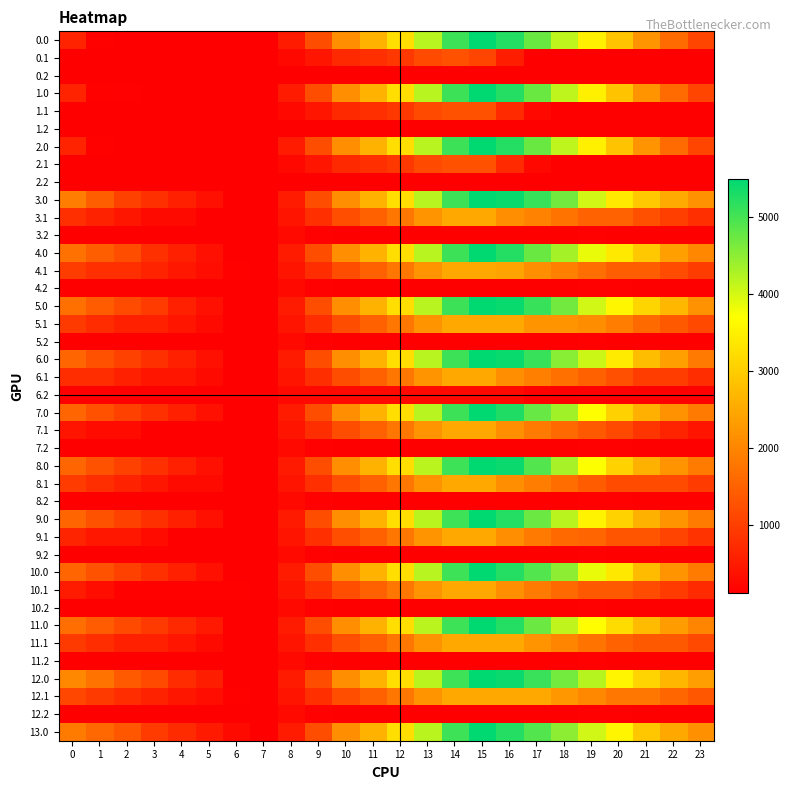

Reading left to right, list all the values displayed in this chart.

0.0: 0=611.0	1=157.0	2=123.1	3=118.7	4=113.7	5=109.9	6=109.9	7=109.9	8=501.2	9=1210.9	10=2118.0	11=2628.8	12=3242.0	13=4195.1	14=5056.7	15=5495.3	16=5241.9	17=4742.0	18=4149.4	19=3493.6	20=2857.4	21=2212.6	22=1614.3	23=1097.8
0.1: 0=109.9	1=109.9	2=109.9	3=109.9	4=109.9	5=109.9	6=109.9	7=109.9	8=233.9	9=423.1	10=694.4	11=780.5	12=913.8	13=1152.8	14=1265.4	15=1090.5	16=537.7	17=115.5	18=110.1	19=109.9	20=109.9	21=109.9	22=109.9	23=109.9
0.2: 0=109.9	1=109.9	2=109.9	3=109.9	4=109.9	5=109.9	6=109.9	7=109.9	8=109.9	9=109.9	10=109.9	11=109.9	12=109.9	13=109.9	14=109.9	15=109.9	16=109.9	17=109.9	18=109.9	19=109.9	20=109.9	21=109.9	22=109.9	23=109.9
1.0: 0=611.0	1=157.0	2=131.2	3=126.7	4=121.8	5=118.0	6=109.9	7=109.9	8=501.2	9=1210.9	10=2118.0	11=2628.8	12=3242.0	13=4195.1	14=5056.7	15=5495.3	16=5241.9	17=4742.0	18=4149.4	19=3493.6	20=2857.4	21=2212.6	22=1614.3	23=1097.8
1.1: 0=109.9	1=109.9	2=109.9	3=109.9	4=109.9	5=109.9	6=109.9	7=109.9	8=233.9	9=423.1	10=694.4	11=780.5	12=913.8	13=1152.8	14=1265.4	15=1265.4	16=712.6	17=241.3	18=124.8	19=124.6	20=109.9	21=109.9	22=109.9	23=109.9
1.2: 0=109.9	1=109.9	2=109.9	3=109.9	4=109.9	5=109.9	6=109.9	7=109.9	8=109.9	9=109.9	10=109.9	11=109.9	12=109.9	13=109.9	14=109.9	15=109.9	16=109.9	17=109.9	18=109.9	19=109.9	20=109.9	21=109.9	22=109.9	23=109.9
2.0: 0=611.0	1=157.0	2=123.1	3=118.7	4=113.7	5=109.9	6=109.9	7=109.9	8=501.2	9=1210.9	10=2118.0	11=2628.8	12=3242.0	13=4195.1	14=5056.7	15=5495.3	16=5241.9	17=4742.0	18=4149.4	19=3493.6	20=2857.4	21=2212.6	22=1614.3	23=1097.8
2.1: 0=109.9	1=109.9	2=109.9	3=109.9	4=109.9	5=109.9	6=109.9	7=109.9	8=233.9	9=423.1	10=694.4	11=780.5	12=913.8	13=1152.8	14=1265.4	15=1265.4	16=712.6	17=241.3	18=110.1	19=109.9	20=109.9	21=109.9	22=109.9	23=109.9
2.2: 0=109.9	1=109.9	2=109.9	3=109.9	4=109.9	5=109.9	6=109.9	7=109.9	8=109.9	9=109.9	10=109.9	11=109.9	12=109.9	13=109.9	14=109.9	15=109.9	16=109.9	17=109.9	18=109.9	19=109.9	20=109.9	21=109.9	22=109.9	23=109.9
3.0: 0=1869.6	1=1442.6	2=1028.1	3=799.5	4=570.3	5=342.3	6=109.9	7=109.9	8=501.2	9=1210.9	10=2118.0	11=2628.8	12=3242.0	13=4195.1	14=5056.7	15=5495.3	16=5421.6	17=5101.6	18=4688.8	19=4033.0	20=3396.8	21=2931.8	22=2513.3	23=2176.6
3.1: 0=782.1	1=597.1	2=425.5	3=259.2	4=259.2	5=109.9	6=109.9	7=109.9	8=410.1	9=775.5	10=1223.1	11=1485.4	12=1794.9	13=2210.1	14=2490.0	15=2490.0	16=2117.0	17=1961.1	18=1731.4	19=1507.0	20=1507.0	21=1250.0	22=1005.7	23=782.1
3.2: 0=109.9	1=109.9	2=109.9	3=109.9	4=109.9	5=109.9	6=109.9	7=111.3	8=252.6	9=140.9	10=109.9	11=109.9	12=109.9	13=109.9	14=109.9	15=109.9	16=109.9	17=109.9	18=109.9	19=136.7	20=115.3	21=109.9	22=109.9	23=109.9
4.0: 0=1716.8	1=1442.6	2=1207.9	3=799.5	4=570.3	5=342.3	6=109.9	7=109.9	8=501.2	9=1210.9	10=2118.0	11=2628.8	12=3242.0	13=4195.1	14=5056.7	15=5495.3	16=5241.9	17=4742.0	18=4329.2	19=3853.2	20=3396.8	21=2931.8	22=2360.6	23=2023.9
4.1: 0=969.0	1=784.0	2=784.0	3=617.7	4=454.4	5=305.2	6=149.4	7=109.9	8=396.3	9=761.7	10=1209.3	11=1471.6	12=1781.1	13=2196.4	14=2485.1	15=2490.0	16=2421.4	17=2129.9	18=1900.2	19=1675.8	20=1436.9	21=1436.9	22=1192.6	23=969.0
4.2: 0=109.9	1=109.9	2=109.9	3=109.9	4=109.9	5=109.9	6=109.9	7=111.3	8=252.6	9=140.9	10=109.9	11=109.9	12=109.9	13=109.9	14=109.9	15=109.9	16=109.9	17=109.9	18=109.9	19=136.7	20=136.7	21=109.9	22=109.9	23=109.9
5.0: 0=1689.8	1=1415.5	2=1180.9	3=952.2	4=570.3	5=342.3	6=109.9	7=109.9	8=501.2	9=1210.9	10=2118.0	11=2628.8	12=3242.0	13=4195.1	14=5056.7	15=5495.3	16=5421.6	17=5101.6	18=4688.8	19=4033.0	20=3576.6	21=3111.6	22=2693.1	23=2176.6
5.1: 0=934.7	1=749.8	2=578.1	3=578.1	4=414.9	5=265.6	6=109.9	7=109.9	8=396.3	9=761.7	10=1209.3	11=1471.6	12=1781.1	13=2196.4	14=2485.1	15=2490.0	16=2490.0	17=2198.5	18=2198.5	19=2107.2	20=1868.3	21=1611.3	22=1367.0	23=1143.4
5.2: 0=109.9	1=109.9	2=109.9	3=109.9	4=109.9	5=109.9	6=109.9	7=111.3	8=252.6	9=140.9	10=109.9	11=109.9	12=109.9	13=109.9	14=109.9	15=109.9	16=109.9	17=109.9	18=109.9	19=136.7	20=115.3	21=109.9	22=109.9	23=109.9
6.0: 0=1537.0	1=1262.8	2=1028.1	3=799.5	4=570.3	5=342.3	6=109.9	7=109.9	8=501.2	9=1210.9	10=2118.0	11=2628.8	12=3242.0	13=4195.1	14=5056.7	15=5495.3	16=5421.6	17=5101.6	18=4536.1	19=4060.1	20=3423.9	21=2779.0	22=2360.6	23=1844.1
6.1: 0=752.9	1=752.9	2=581.2	3=414.9	4=414.9	5=265.6	6=109.9	7=109.9	8=399.4	9=764.8	10=1212.4	11=1474.7	12=1784.2	13=2199.4	14=2488.2	15=2493.0	16=2120.0	17=1926.4	18=1696.8	19=1472.3	20=1233.4	21=976.5	22=976.5	23=752.9
6.2: 0=109.9	1=109.9	2=109.9	3=109.9	4=109.9	5=109.9	6=109.9	7=111.3	8=252.6	9=252.6	10=252.6	11=252.6	12=252.6	13=252.6	14=252.6	15=252.6	16=252.6	17=142.3	18=109.9	19=131.3	20=109.9	21=109.9	22=109.9	23=109.9
7.0: 0=1537.0	1=1262.8	2=1028.1	3=799.5	4=570.3	5=342.3	6=109.9	7=109.9	8=501.2	9=1210.9	10=2118.0	11=2628.8	12=3242.0	13=4195.1	14=5056.7	15=5495.3	16=5268.9	17=4769.1	18=4356.3	19=3700.5	20=3064.3	21=2599.2	22=2180.8	23=1844.1
7.1: 0=408.4	1=276.3	2=276.3	3=109.9	4=109.9	5=109.9	6=109.9	7=109.9	8=397.1	9=762.5	10=1210.1	11=1472.4	12=1781.9	13=2197.1	14=2485.9	15=2490.8	16=2117.8	17=1826.3	18=1596.6	19=1372.2	20=1133.3	21=876.3	22=632.0	23=408.4
7.2: 0=109.9	1=109.9	2=109.9	3=109.9	4=109.9	5=109.9	6=109.9	7=109.9	8=251.2	9=139.6	10=109.9	11=109.9	12=109.9	13=109.9	14=109.9	15=109.9	16=109.9	17=109.9	18=109.9	19=136.7	20=136.7	21=109.9	22=109.9	23=109.9
8.0: 0=1542.9	1=1267.7	2=1032.0	3=802.3	4=572.2	5=343.1	6=109.8	7=109.8	8=494.0	9=1203.7	10=2110.7	11=2621.6	12=3234.8	13=4187.8	14=5049.4	15=5488.0	16=5413.4	17=4913.5	18=4320.9	19=3710.4	20=3074.2	21=2608.2	22=2188.7	23=1851.0
8.1: 0=956.7	1=770.8	2=598.1	3=430.8	4=266.5	5=266.5	6=109.8	7=109.8	8=408.9	9=773.4	10=1219.9	11=1481.3	12=1789.8	13=2204.0	14=2491.8	15=2495.7	16=2121.7	17=1877.4	18=1646.8	19=1421.3	20=1181.4	21=1181.4	22=1181.4	23=956.7
8.2: 0=109.8	1=109.8	2=109.8	3=109.8	4=109.8	5=109.8	6=109.8	7=110.1	8=250.4	9=137.8	10=109.8	11=109.8	12=109.8	13=109.8	14=109.8	15=109.8	16=109.8	17=109.8	18=109.8	19=135.5	20=135.5	21=109.8	22=109.8	23=109.8
9.0: 0=1542.9	1=1267.7	2=1032.0	3=802.3	4=572.2	5=343.1	6=109.8	7=109.8	8=494.0	9=1203.7	10=2110.7	11=2621.6	12=3234.8	13=4187.8	14=5049.4	15=5488.0	16=5234.6	17=4734.7	18=4187.4	19=3531.6	20=3074.2	21=2608.2	22=2188.7	23=1851.0
9.1: 0=627.3	1=441.4	2=441.4	3=274.0	4=109.8	5=109.8	6=109.8	7=109.8	8=408.9	9=773.4	10=1219.9	11=1481.3	12=1789.8	13=2204.0	14=2491.8	15=2495.7	16=2121.7	17=1829.2	18=1598.5	19=1546.9	20=1307.0	21=1307.0	22=1061.6	23=837.0
9.2: 0=109.8	1=109.8	2=109.8	3=109.8	4=109.8	5=109.8	6=109.8	7=110.1	8=250.4	9=137.8	10=109.8	11=109.8	12=109.8	13=109.8	14=109.8	15=109.8	16=109.8	17=109.8	18=109.8	19=135.5	20=113.1	21=109.8	22=109.8	23=109.8
10.0: 0=1542.9	1=1267.7	2=1032.0	3=802.3	4=572.2	5=343.1	6=109.8	7=109.8	8=501.1	9=1210.8	10=2117.8	11=2628.7	12=3241.9	13=4194.9	14=5049.4	15=5488.0	16=5234.6	17=4913.5	18=4499.7	19=3843.9	20=3386.5	21=2741.7	22=2188.7	23=1851.0
10.1: 0=508.9	1=323.0	2=150.3	3=150.3	4=150.3	5=150.3	6=150.3	7=109.8	8=408.9	9=773.4	10=1219.9	11=1481.3	12=1789.8	13=2204.0	14=2491.8	15=2495.7	16=2121.7	17=1829.2	18=1598.5	19=1373.1	20=1373.1	21=1188.5	22=943.2	23=718.6
10.2: 0=109.8	1=109.8	2=109.8	3=109.8	4=109.8	5=109.8	6=109.8	7=110.1	8=250.4	9=137.8	10=109.8	11=109.8	12=109.8	13=109.8	14=109.8	15=109.8	16=109.8	17=109.8	18=109.8	19=135.5	20=113.1	21=109.8	22=109.8	23=109.8
11.0: 0=1676.4	1=1401.2	2=1165.5	3=935.9	4=705.7	5=476.6	6=109.8	7=109.8	8=501.1	9=1210.8	10=2110.7	11=2621.6	12=3234.8	13=4187.8	14=5049.4	15=5488.0	16=5234.6	17=4734.7	18=4142.1	19=3665.1	20=3207.7	21=2741.7	22=2322.2	23=1984.5
11.1: 0=939.6	1=753.7	2=581.0	3=581.0	4=416.7	5=266.5	6=109.8	7=109.8	8=408.9	9=773.4	10=1219.9	11=1481.3	12=1789.8	13=2204.0	14=2491.8	15=2495.7	16=2495.7	17=2203.2	18=1972.5	19=1747.1	20=1507.2	21=1373.9	22=1373.9	23=1149.3
11.2: 0=109.8	1=109.8	2=109.8	3=109.8	4=109.8	5=109.8	6=109.8	7=110.1	8=250.4	9=137.8	10=109.8	11=109.8	12=109.8	13=109.8	14=109.8	15=109.8	16=109.8	17=109.8	18=109.8	19=135.5	20=113.1	21=109.8	22=109.8	23=109.8
12.0: 0=2034.0	1=1758.8	2=1389.6	3=1159.9	4=750.9	5=521.9	6=109.8	7=109.8	8=501.1	9=1210.8	10=2110.7	11=2621.6	12=3234.8	13=4187.8	14=5049.4	15=5488.0	16=5413.4	17=5092.3	18=4678.5	19=4201.5	20=3565.3	21=3099.3	22=2679.8	23=2342.1
12.1: 0=1120.0	1=934.1	2=761.4	3=594.1	4=429.8	5=307.0	6=150.3	7=109.8	8=408.9	9=773.4	10=1219.9	11=1481.3	12=1789.8	13=2204.0	14=2491.8	15=2495.7	16=2495.7	17=2495.7	18=2265.0	19=2039.6	20=1799.6	21=1799.6	22=1554.3	23=1329.7
12.2: 0=109.8	1=109.8	2=109.8	3=109.8	4=109.8	5=109.8	6=109.8	7=110.1	8=250.4	9=137.8	10=109.8	11=109.8	12=109.8	13=109.8	14=109.8	15=109.8	16=109.8	17=109.8	18=109.8	19=135.5	20=135.5	21=109.8	22=109.8	23=109.8
13.0: 0=1855.2	1=1580.0	2=1344.3	3=953.9	4=723.7	5=494.7	6=261.4	7=109.8	8=501.1	9=1203.7	10=2110.7	11=2621.6	12=3234.8	13=4187.8	14=5049.4	15=5488.0	16=5234.6	17=4913.5	18=4499.7	19=4022.7	20=3565.3	21=2920.5	22=2501.0	23=2163.3